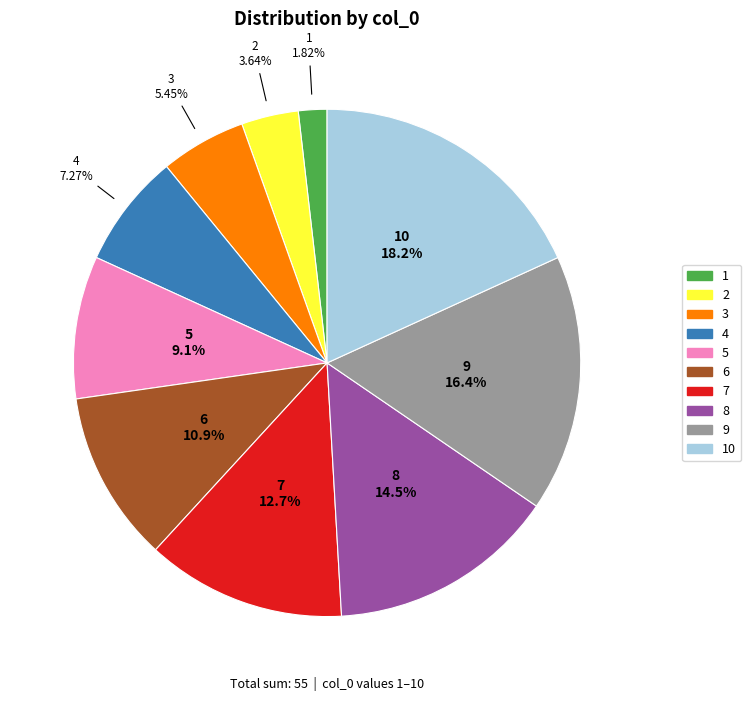

Is there any slice that represents more than half of the pie?

No